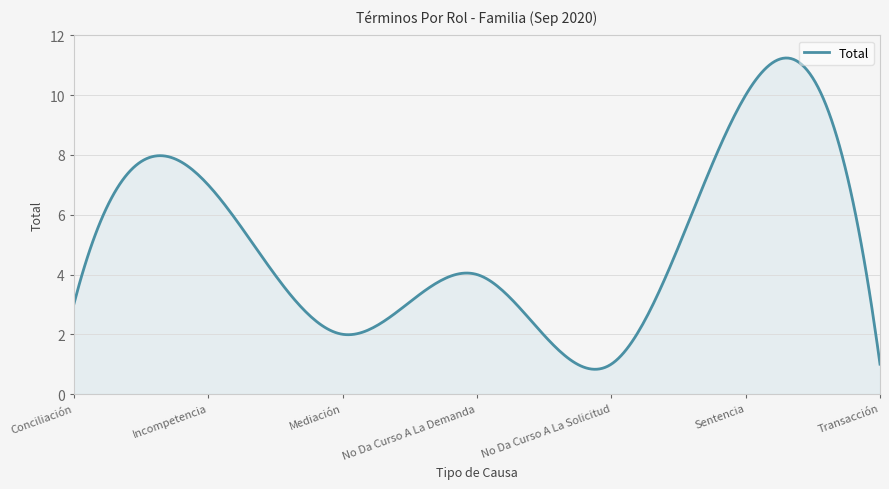

What is the difference between the maximum and minimum values?

10.4